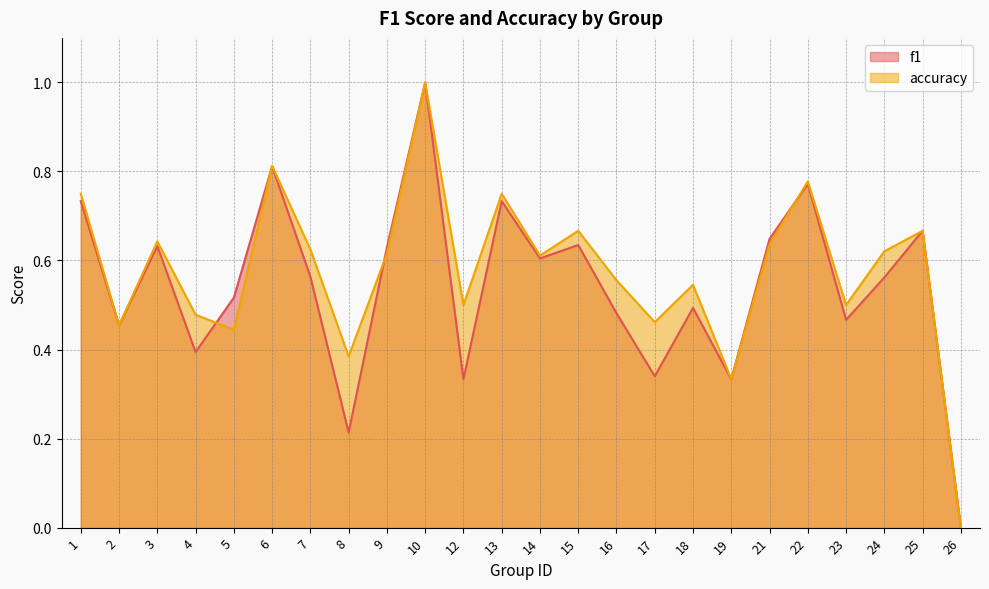

Is the value of f1 at 6 greater than the value of accuracy at 8?

Yes